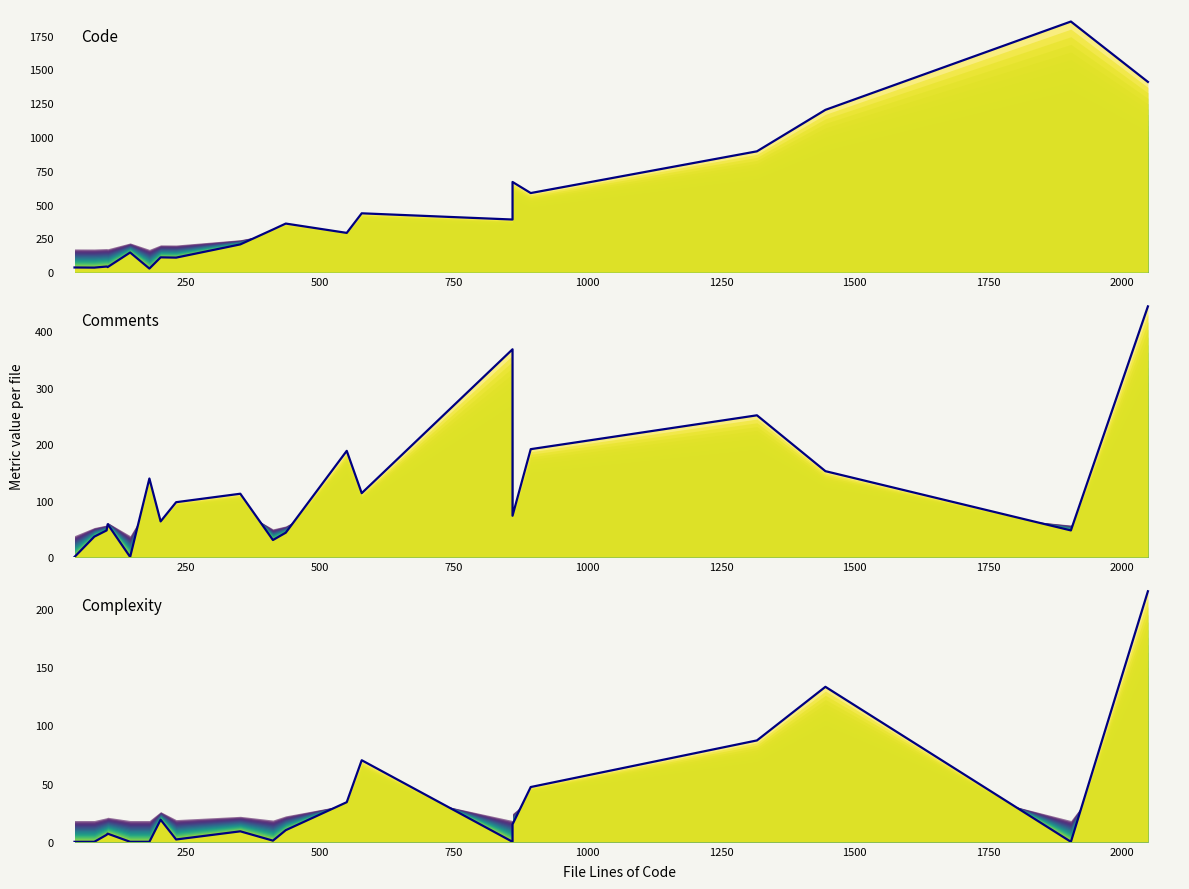

What are all the series names shown in the legend?

Code, Comments, Complexity